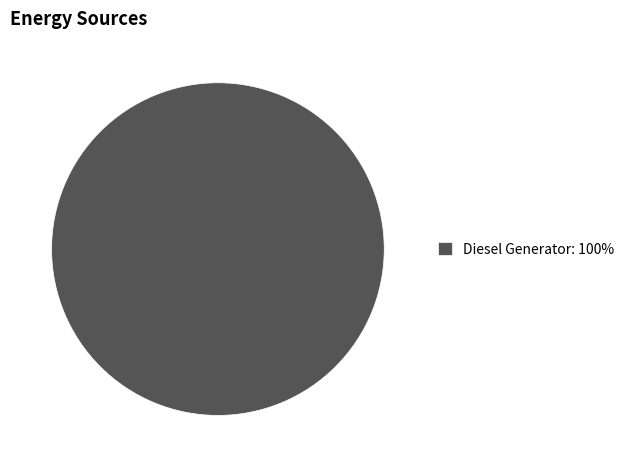

Is Diesel Generator: 100% the majority of the pie?

Yes